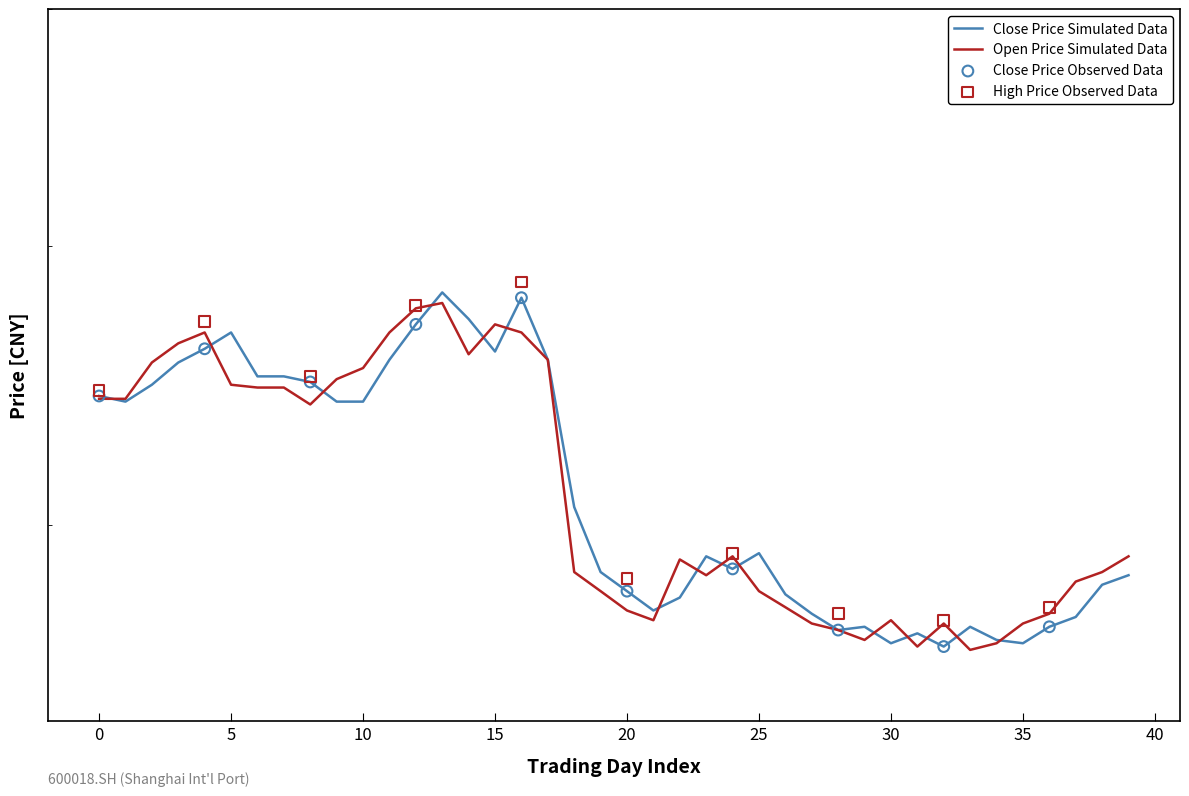

At which category is the sum across all series the highest?

13